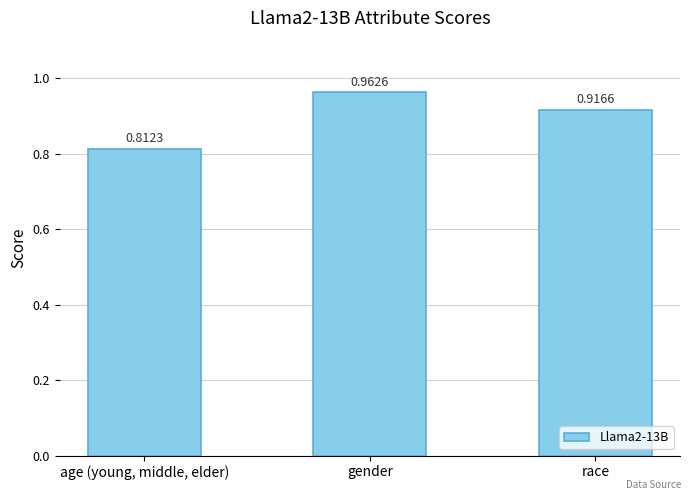

Which label corresponds to the largest value in the chart?

gender